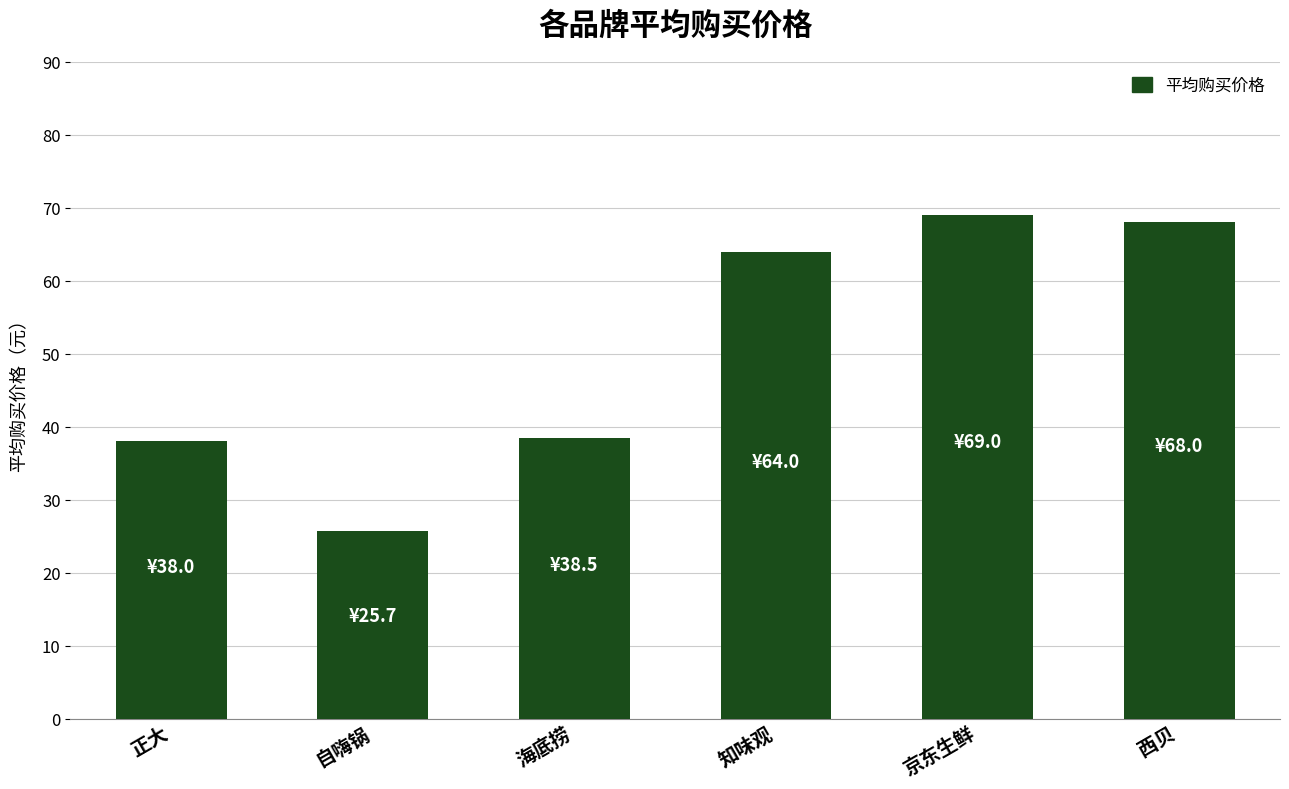

Is it true that the value at 自嗨锅 is 25.7?

True